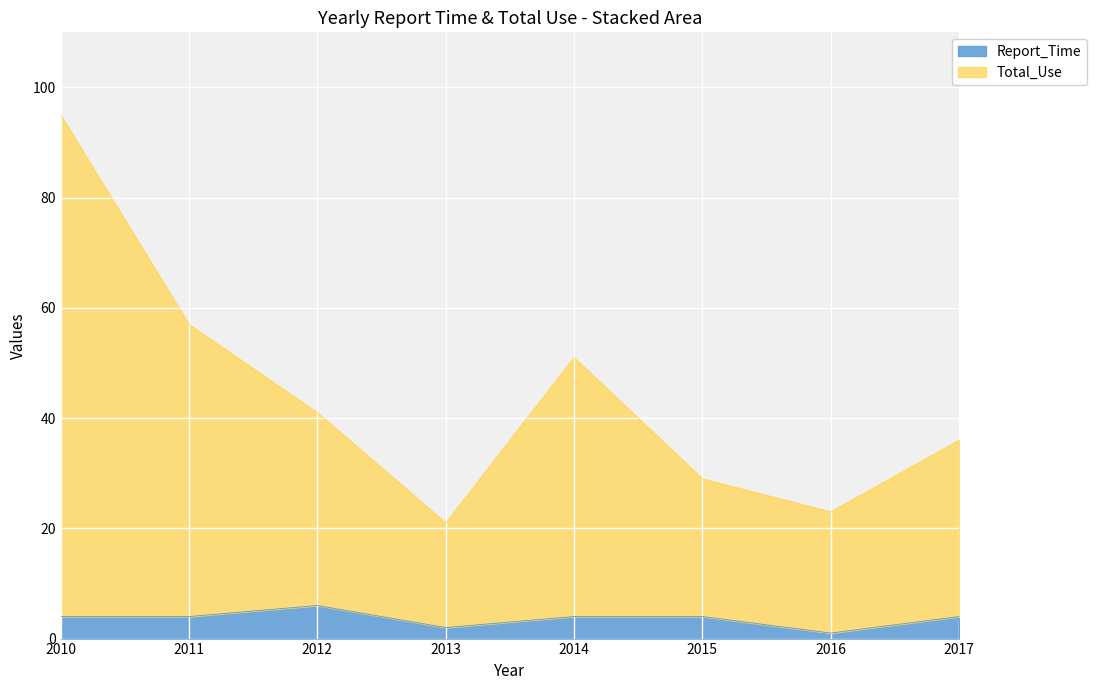

Reading left to right, what are all the values shown in this chart?

Report_Time: 2010=4	2011=4	2012=6	2013=2	2014=4	2015=4	2016=1	2017=4
Total_Use: 2010=95	2011=57	2012=41	2013=21	2014=51	2015=29	2016=23	2017=36